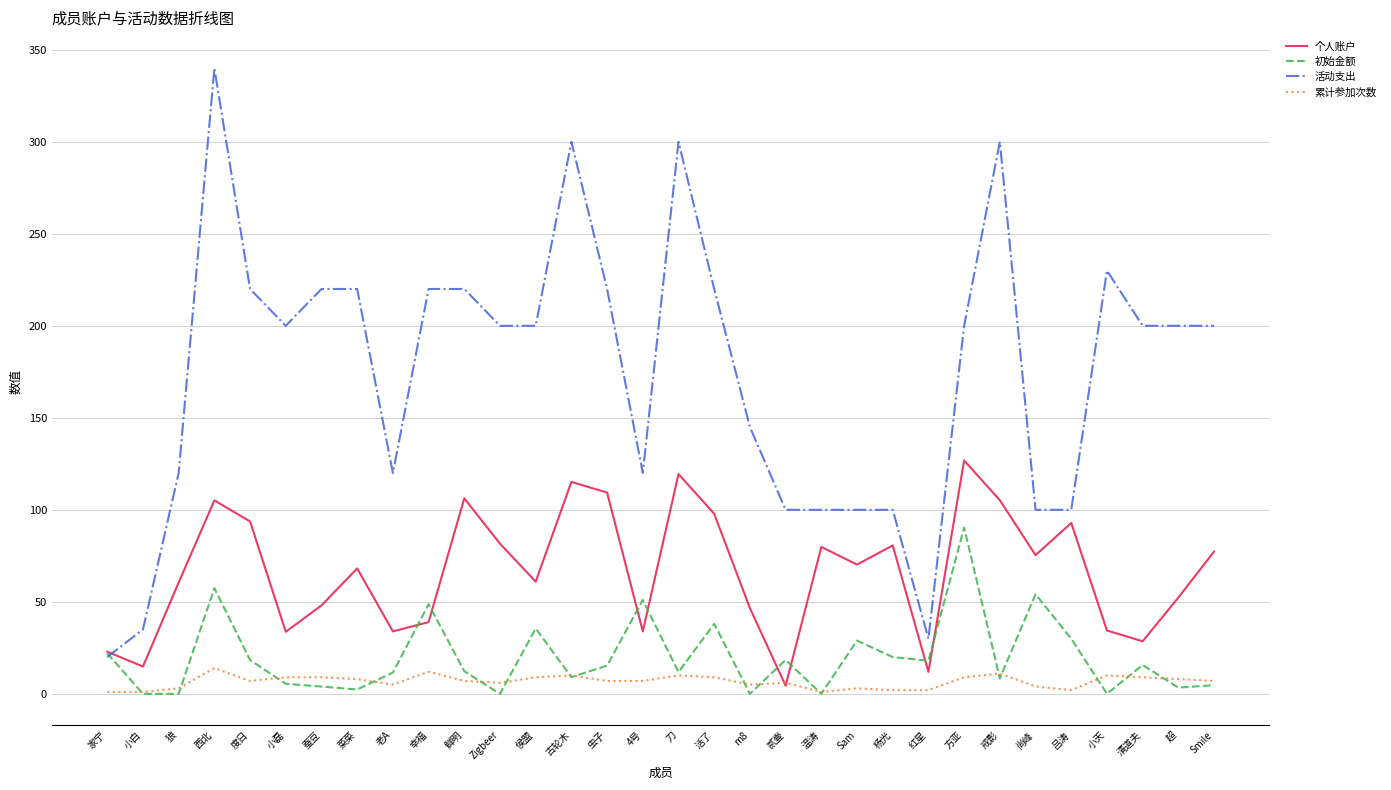

What position from the left is 方亚?

25